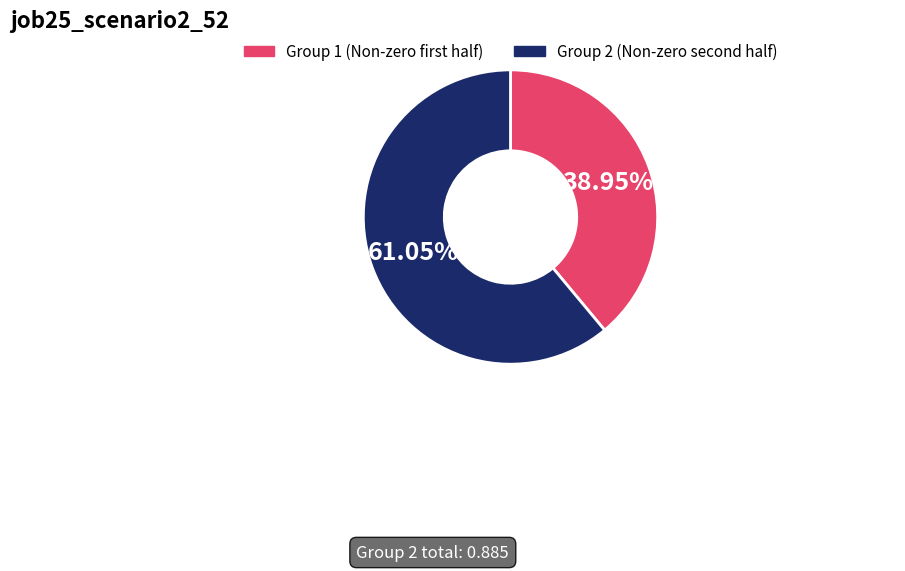

To the nearest percent, what is the difference between the largest and smallest slice percentages?

22%